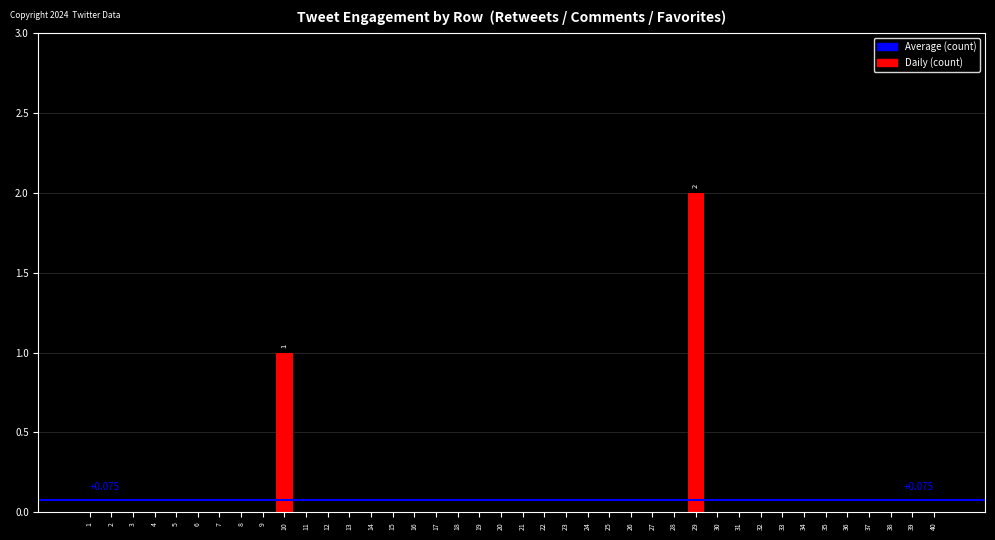

Are the bars grouped side by side (vs. stacked)?

No